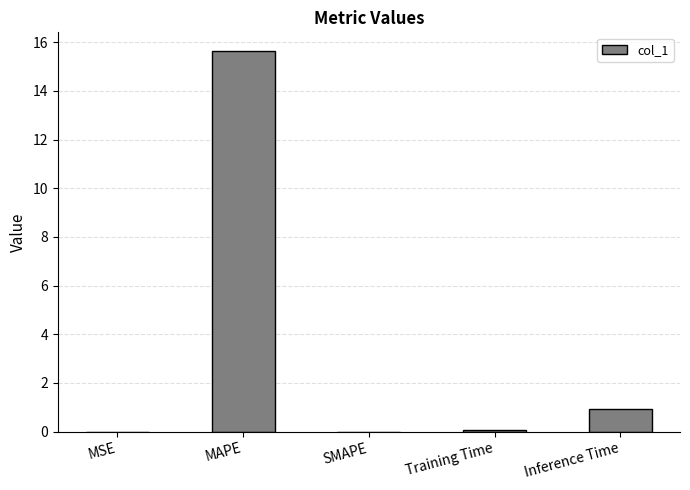

What is the difference between the values at MSE and Training Time?

0.1